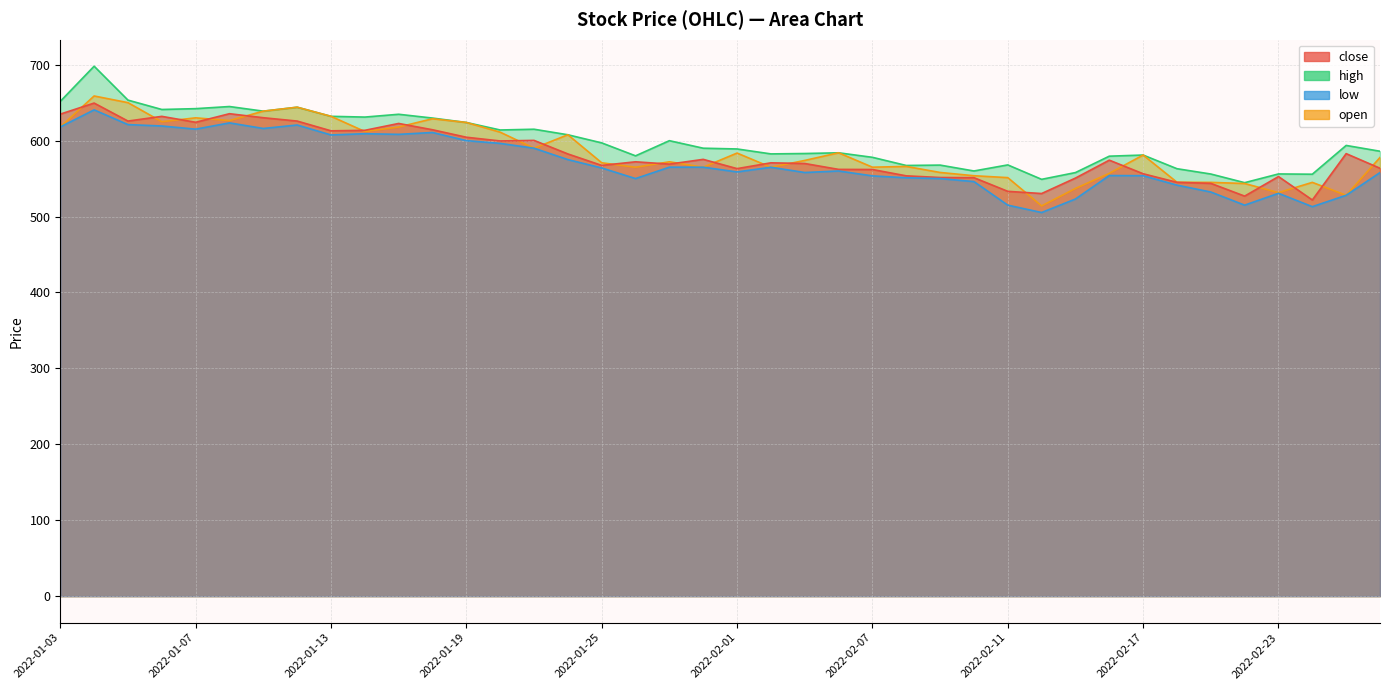

At how many categories does at least one series exceed 689?

1